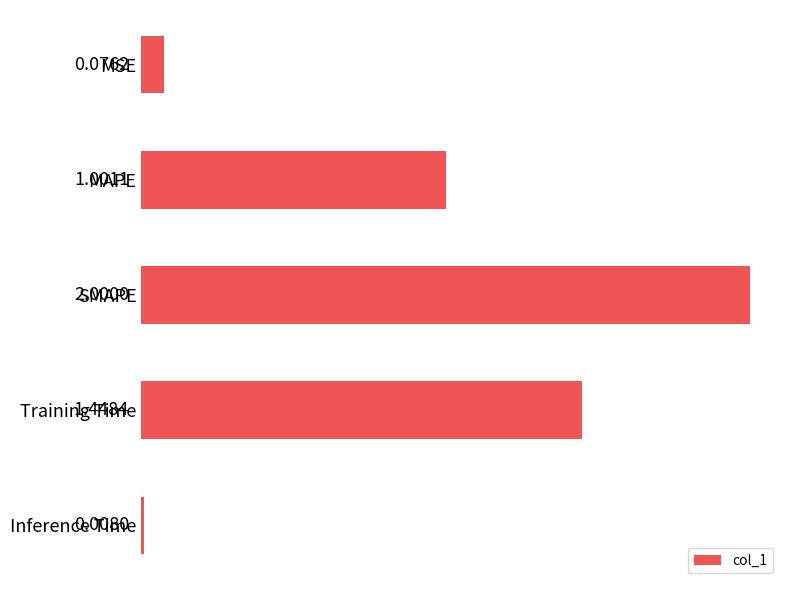

Where is the data nearest to the value 1?

MAPE